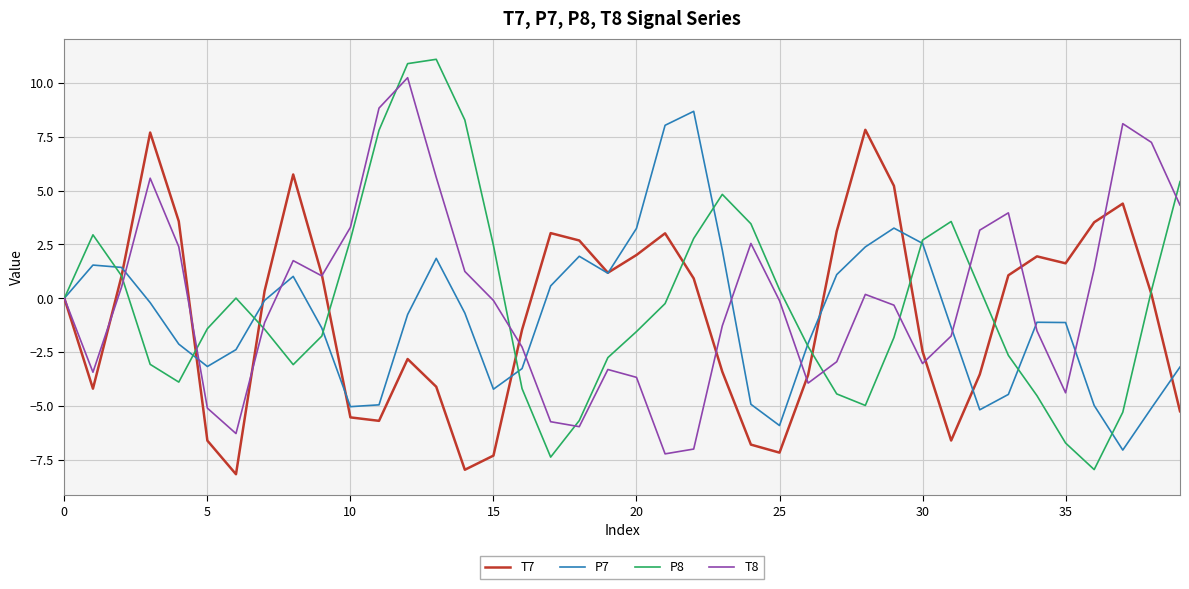

True or false: P7 has more than 1 points higher than both neighbors.

True